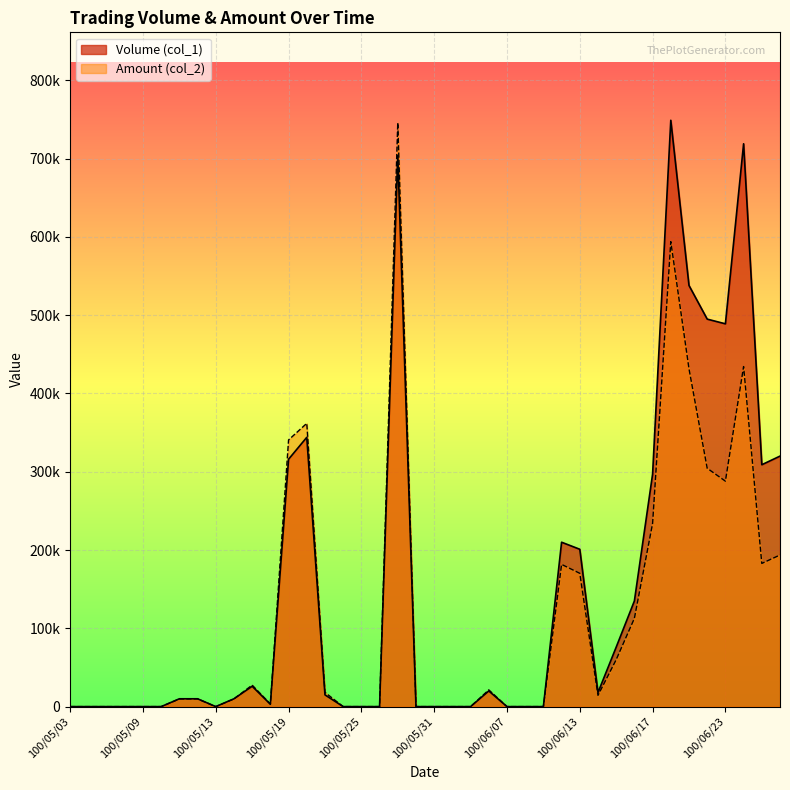

At which label does Amount (col_2) first exceed 9900?

100/05/17